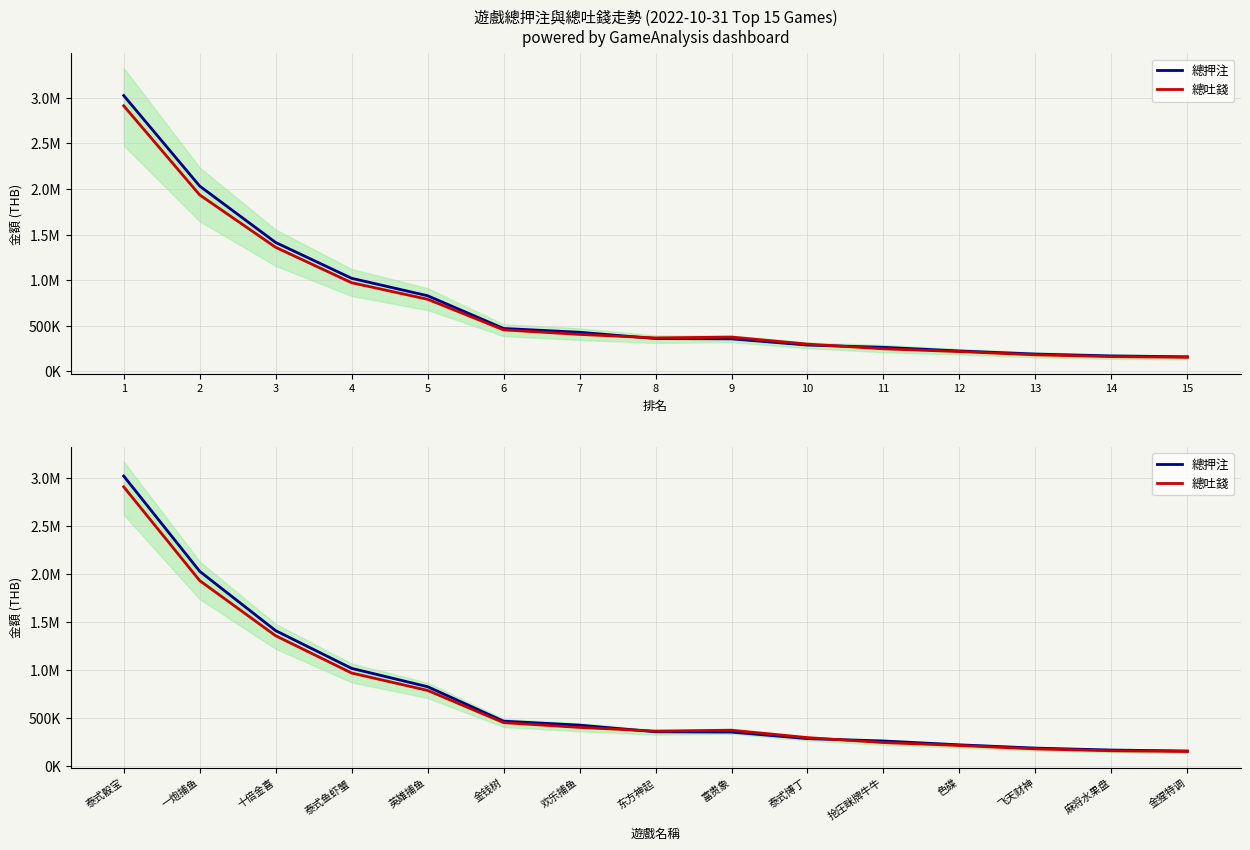

Rank the series by their maximum value, from lowest to highest.

總吐錢, 總押注